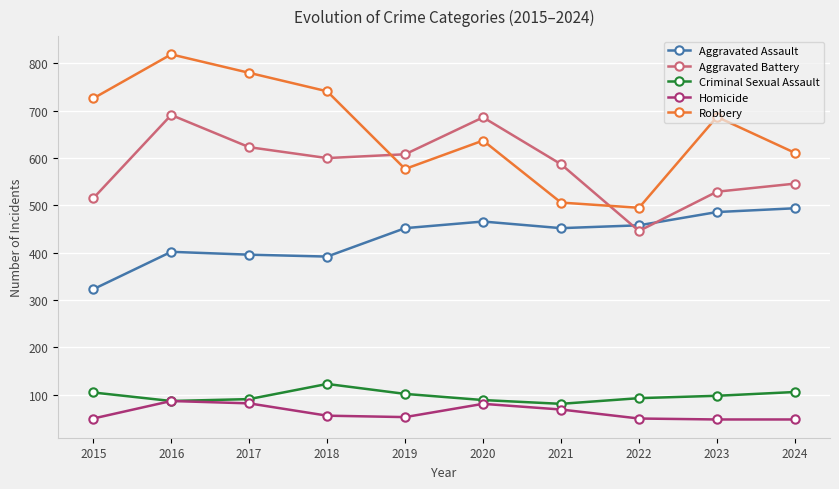

Rank the series by their maximum value, from lowest to highest.

Homicide, Criminal Sexual Assault, Aggravated Assault, Aggravated Battery, Robbery